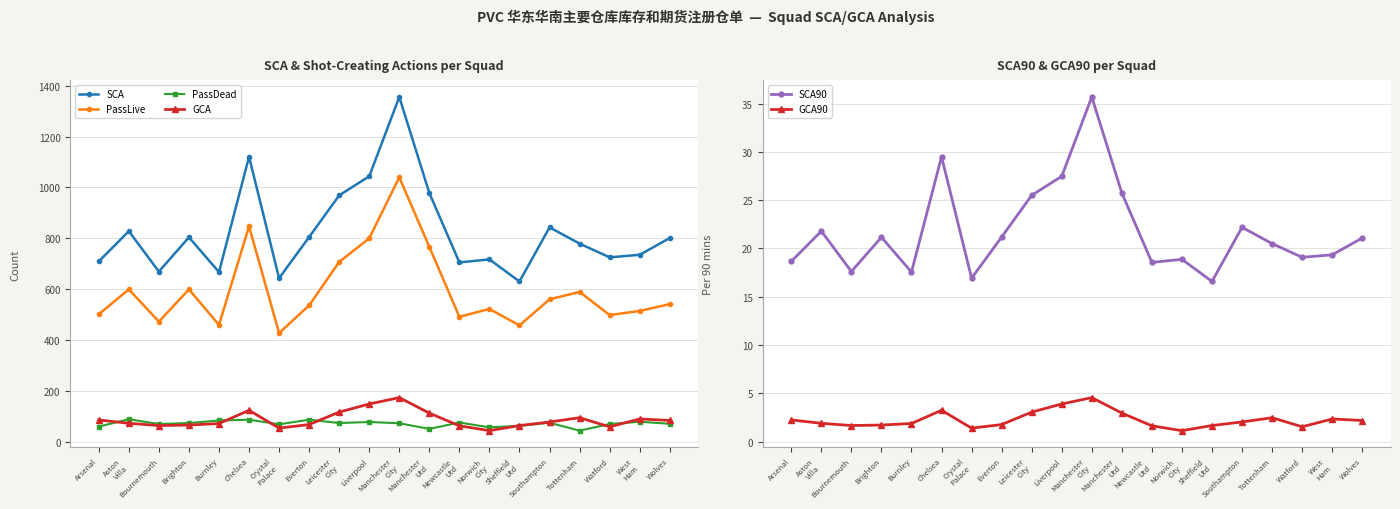

Reading left to right, extract all data points from this chart.

SCA: Arsenal=709.0	Aston
Villa=828.0	Bournemouth=669.0	Brighton=804.0	Burnley=667.0	Chelsea=1121.0	Crystal
Palace=643.0	Everton=805.0	Leicester
City=969.0	Liverpool=1044.0	Manchester
City=1356.0	Manchester
Utd=978.0	Newcastle
Utd=705.0	Norwich
City=717.0	Sheffield
Utd=630.0	Southampton=843.0	Tottenham=779.0	Watford=725.0	West
Ham=735.0	Wolves=801.0
PassLive: Arsenal=501.0	Aston
Villa=599.0	Bournemouth=472.0	Brighton=599.0	Burnley=459.0	Chelsea=847.0	Crystal
Palace=427.0	Everton=536.0	Leicester
City=707.0	Liverpool=800.0	Manchester
City=1040.0	Manchester
Utd=766.0	Newcastle
Utd=491.0	Norwich
City=522.0	Sheffield
Utd=457.0	Southampton=560.0	Tottenham=589.0	Watford=498.0	West
Ham=514.0	Wolves=541.0
PassDead: Arsenal=59.0	Aston
Villa=88.0	Bournemouth=69.0	Brighton=73.0	Burnley=83.0	Chelsea=86.0	Crystal
Palace=68.0	Everton=86.0	Leicester
City=73.0	Liverpool=77.0	Manchester
City=72.0	Manchester
Utd=50.0	Newcastle
Utd=75.0	Norwich
City=56.0	Sheffield
Utd=62.0	Southampton=74.0	Tottenham=43.0	Watford=69.0	West
Ham=78.0	Wolves=70.0
GCA: Arsenal=85.0	Aston
Villa=72.0	Bournemouth=63.0	Brighton=65.0	Burnley=71.0	Chelsea=123.0	Crystal
Palace=53.0	Everton=67.0	Leicester
City=116.0	Liverpool=148.0	Manchester
City=173.0	Manchester
Utd=112.0	Newcastle
Utd=62.0	Norwich
City=43.0	Sheffield
Utd=63.0	Southampton=77.0	Tottenham=94.0	Watford=58.0	West
Ham=89.0	Wolves=83.0
SCA90: Arsenal=18.7	Aston
Villa=21.8	Bournemouth=17.6	Brighton=21.2	Burnley=17.6	Chelsea=29.5	Crystal
Palace=16.9	Everton=21.2	Leicester
City=25.5	Liverpool=27.5	Manchester
City=35.7	Manchester
Utd=25.7	Newcastle
Utd=18.6	Norwich
City=18.9	Sheffield
Utd=16.6	Southampton=22.2	Tottenham=20.5	Watford=19.1	West
Ham=19.3	Wolves=21.1
GCA90: Arsenal=2.2	Aston
Villa=1.9	Bournemouth=1.7	Brighton=1.7	Burnley=1.9	Chelsea=3.2	Crystal
Palace=1.4	Everton=1.8	Leicester
City=3.0	Liverpool=3.9	Manchester
City=4.5	Manchester
Utd=3.0	Newcastle
Utd=1.6	Norwich
City=1.1	Sheffield
Utd=1.7	Southampton=2.0	Tottenham=2.5	Watford=1.5	West
Ham=2.3	Wolves=2.2